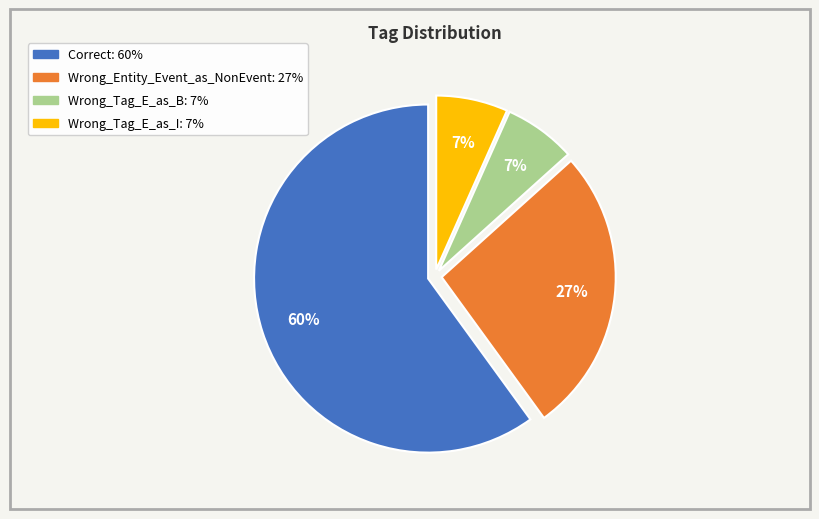

Is it true that Correct is 72% of the pie?

False